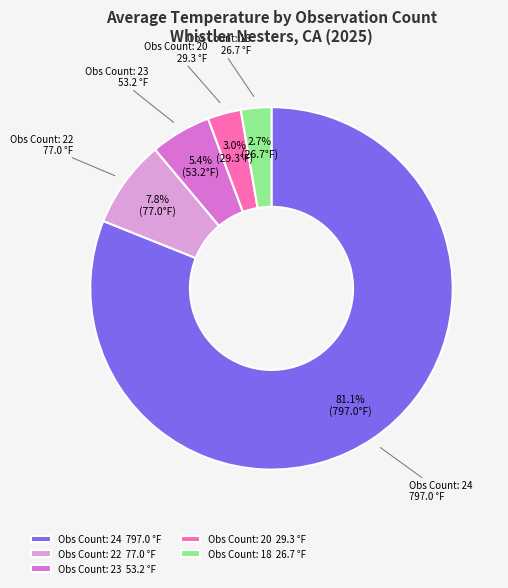

Does any single category account for the majority?

Yes